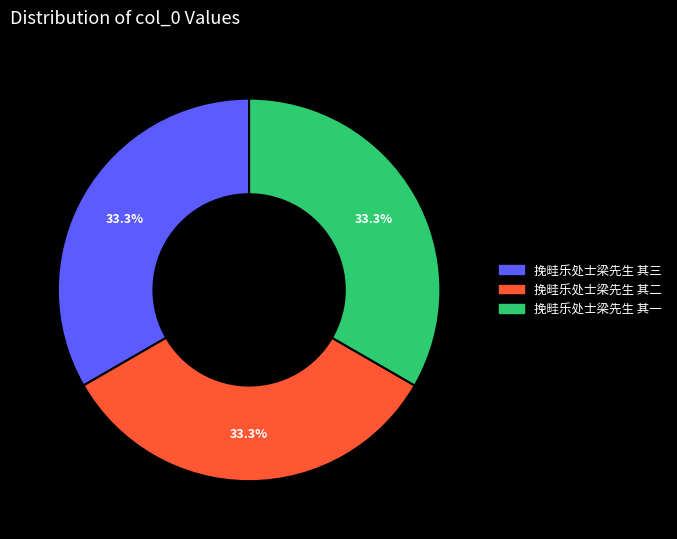

To the nearest percent, what is the combined percentage of 挽畦乐处士梁先生 其一 and 挽畦乐处士梁先生 其三?

67%